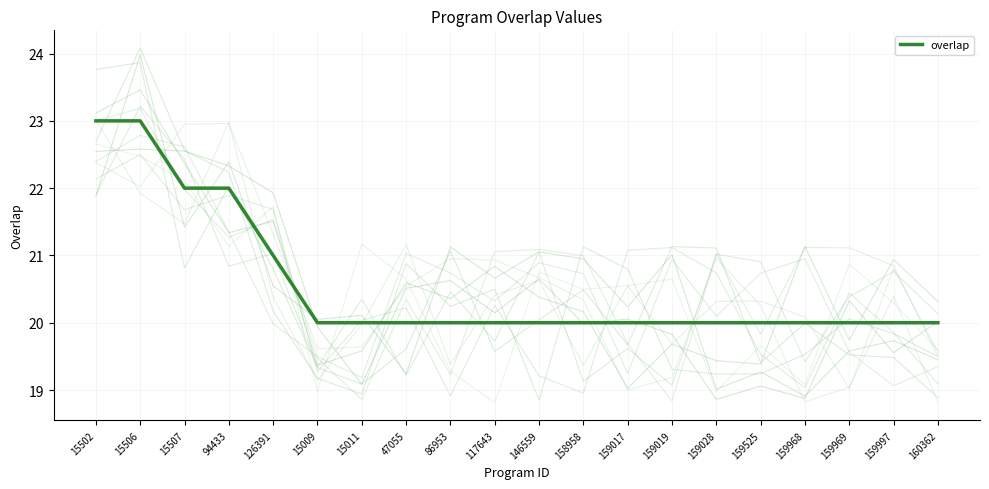

List the labels in order of value, smallest first.

15009, 15011, 47055, 86953, 117643, 146559, 158958, 159017, 159019, 159028, 159525, 159968, 159969, 159997, 160362, 126391, 15507, 94433, 15502, 15506